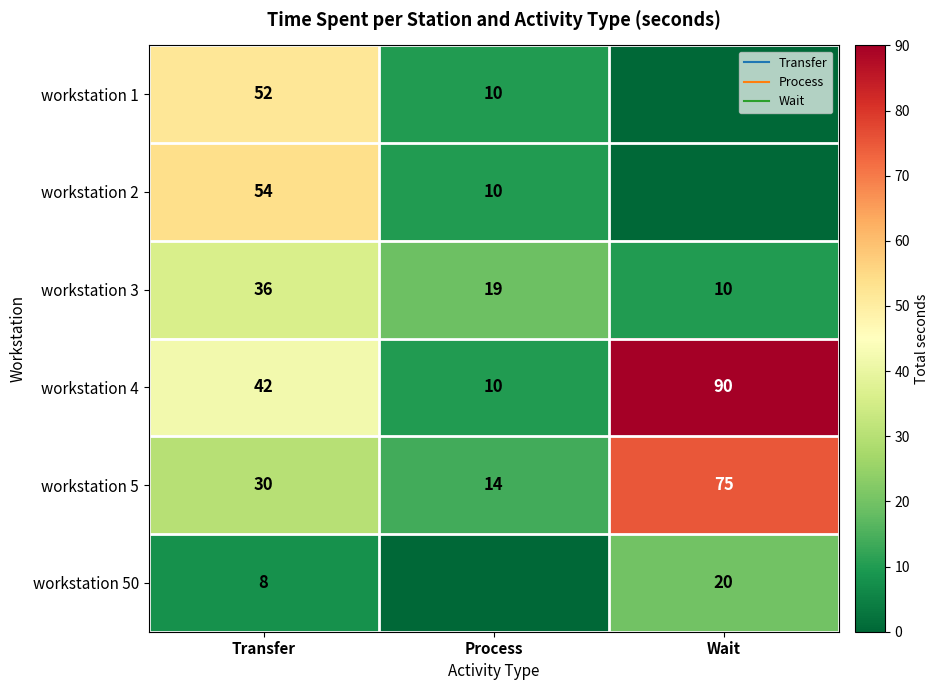

Is the value of workstation 3 at Transfer greater than the value of workstation 4 at Wait?

No